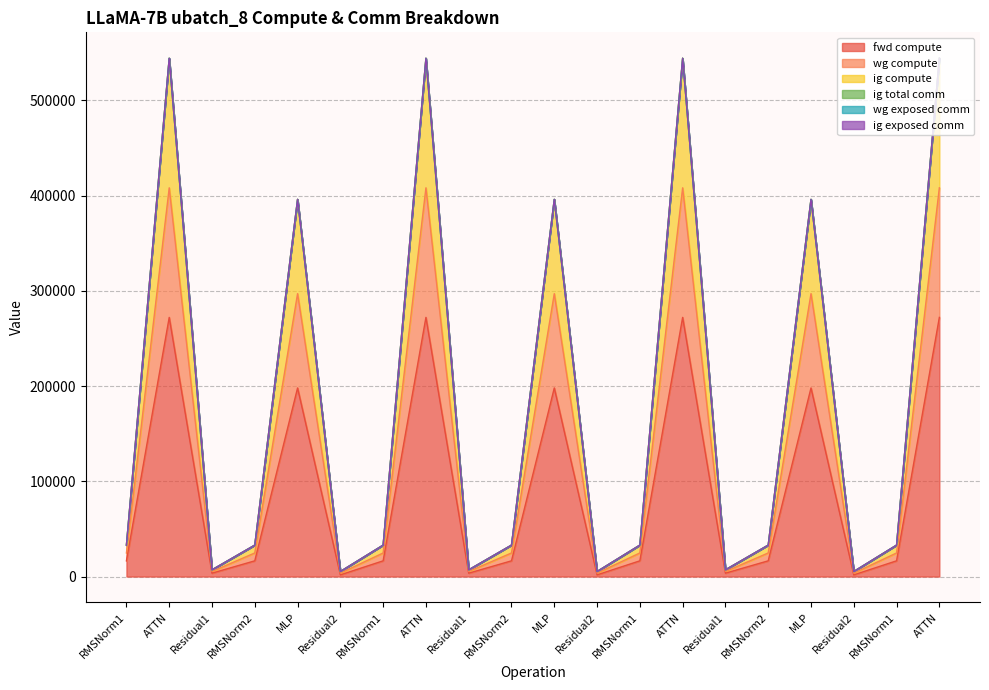

Does the chart display data point markers on the line(s)?

No